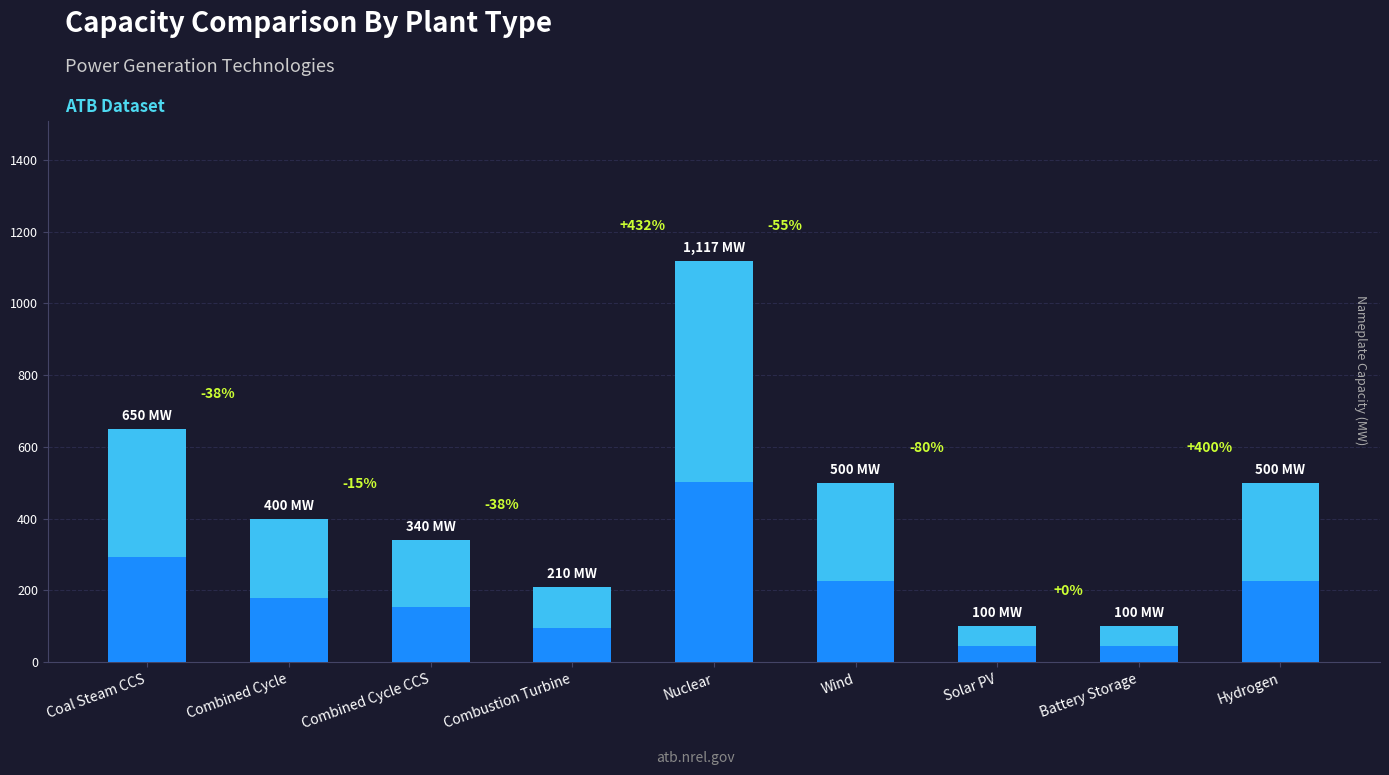

What is the difference between the second highest and minimum values?

550